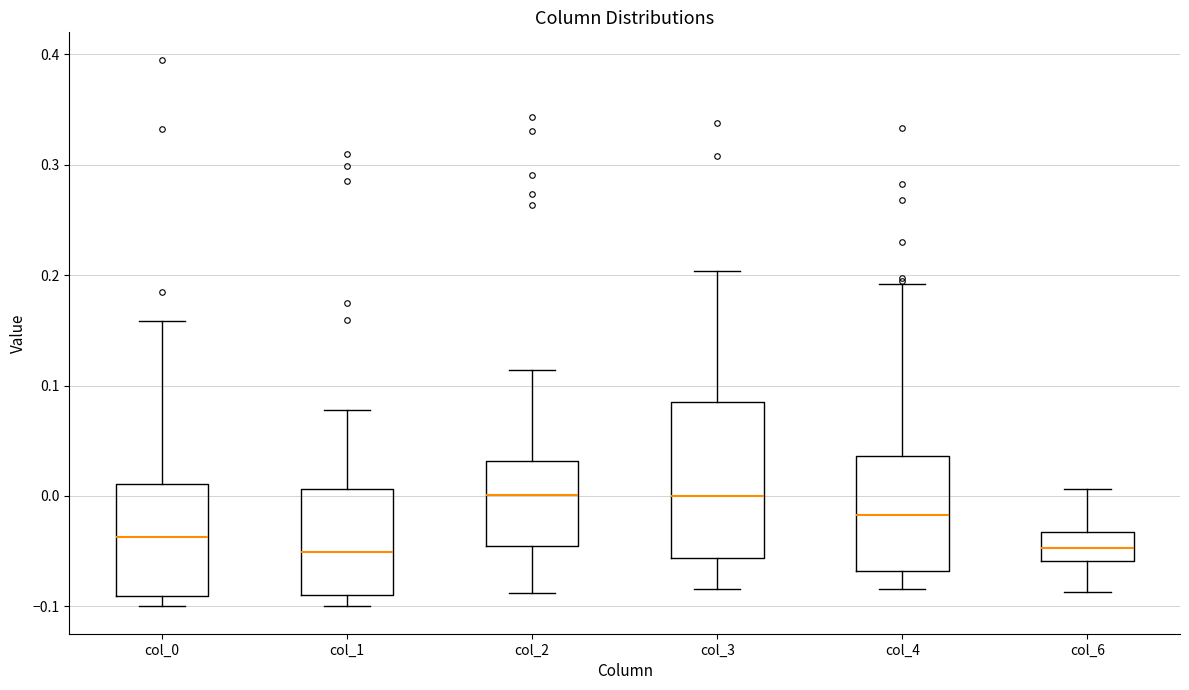

Reading left to right, read every box against the y-axis: the position of its median line, the range the box covers, and the ends of its whiskers. The values are not printed on the chart, so give them approximately, as read against the axis.

col_0: median -0.04, box -0.09 to 0.01, whiskers -0.10 to 0.16
col_1: median -0.05, box -0.09 to 0.01, whiskers -0.10 to 0.08
col_2: median 0.00, box -0.04 to 0.03, whiskers -0.09 to 0.11
col_3: median 0.00, box -0.06 to 0.08, whiskers -0.08 to 0.20
col_4: median -0.02, box -0.07 to 0.04, whiskers -0.08 to 0.19
col_6: median -0.05, box -0.06 to -0.03, whiskers -0.09 to 0.01